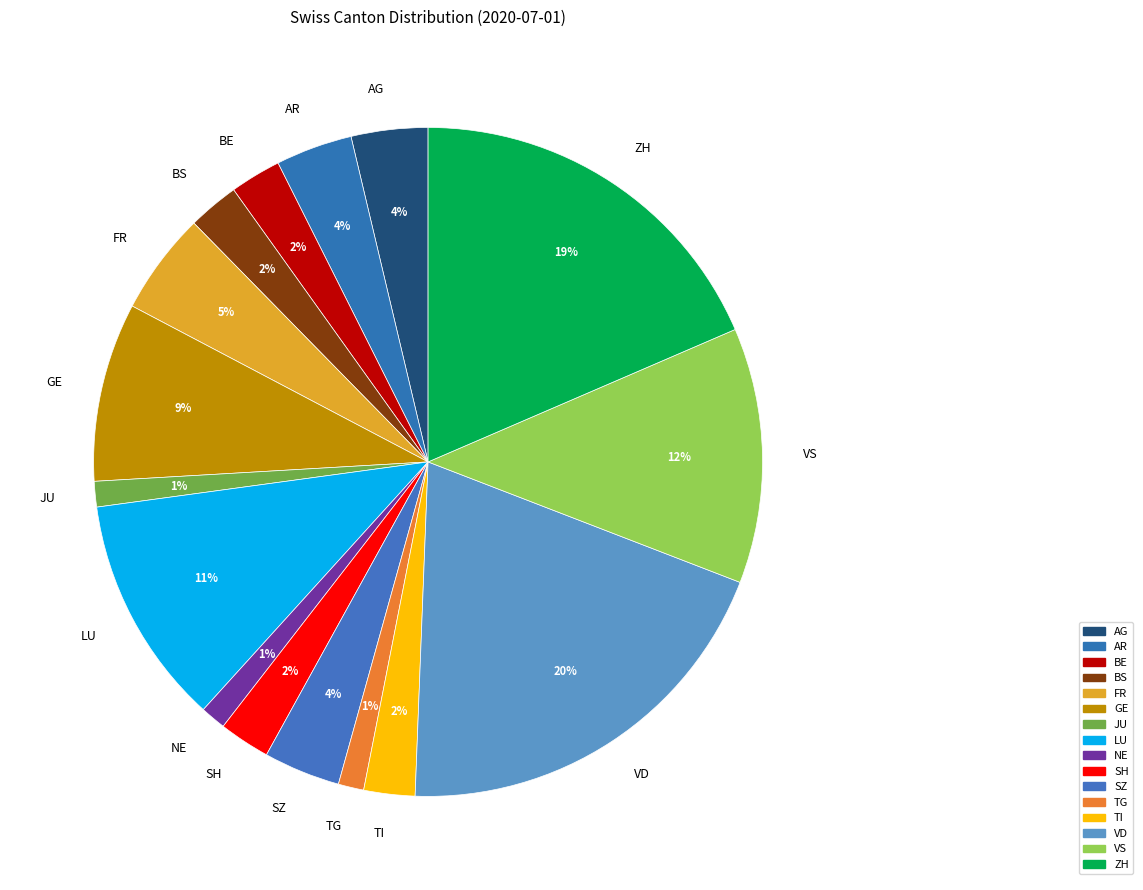

Is there any slice that represents more than half of the pie?

No